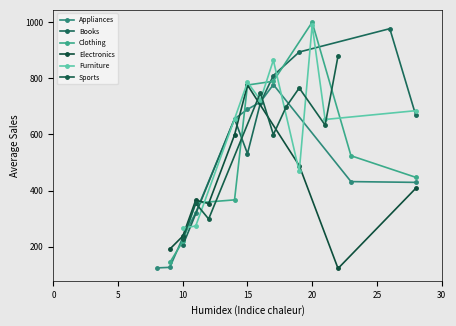

How many data points in Electronics are less than 366?

5